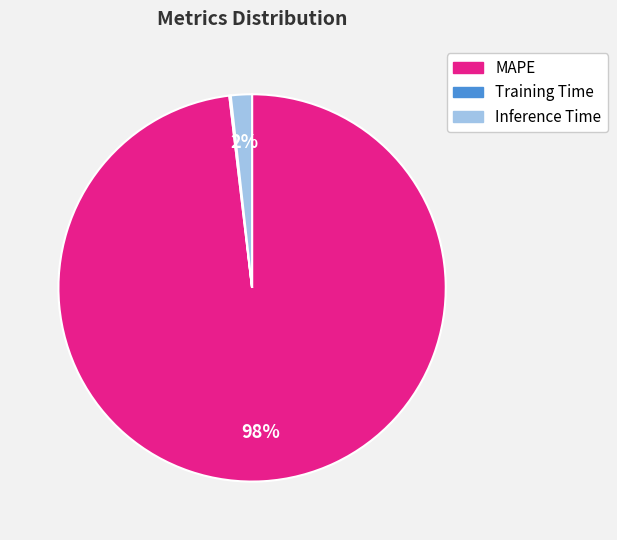

To the nearest percent, what is the difference between the largest and smallest slice percentages?

98%